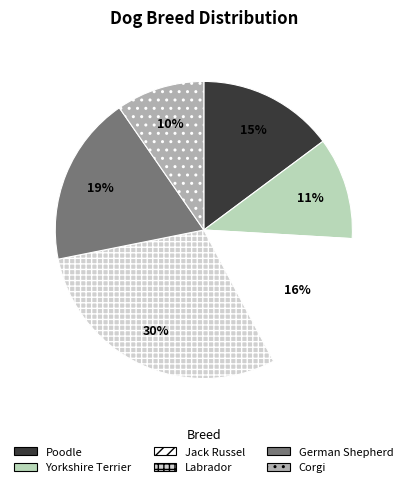

How many segments does this pie chart have?

6